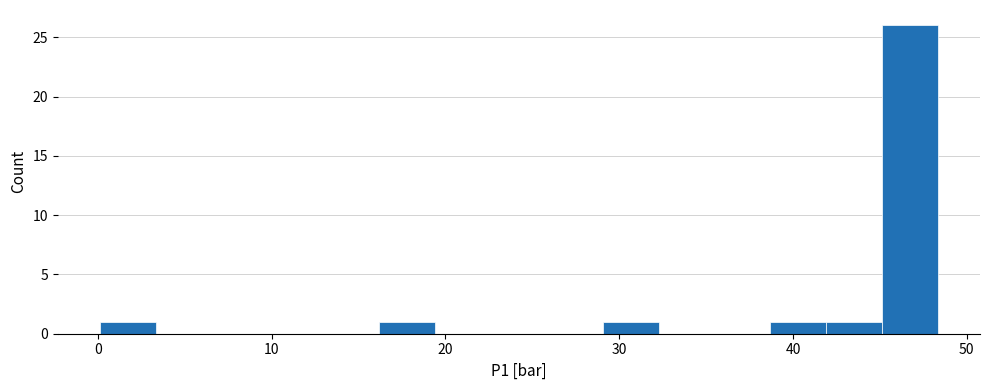

Read against the x-axis, roughly where is the centre of the tallest bar?

47